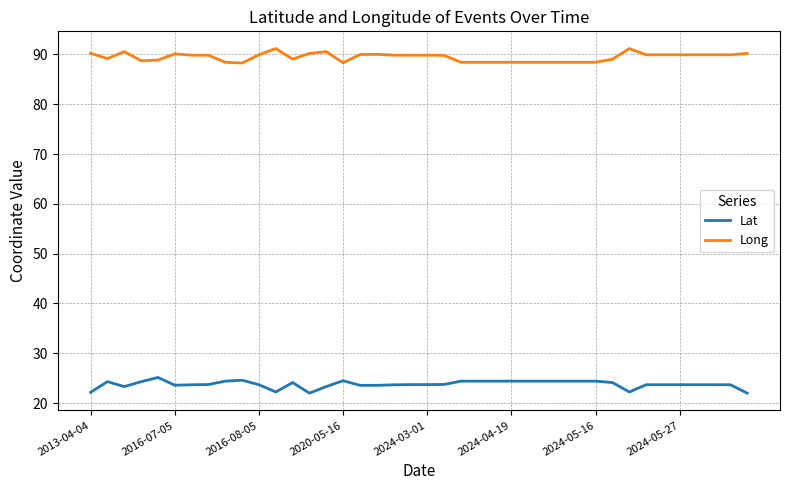

List the series in order of their peak value, lowest first.

Lat, Long